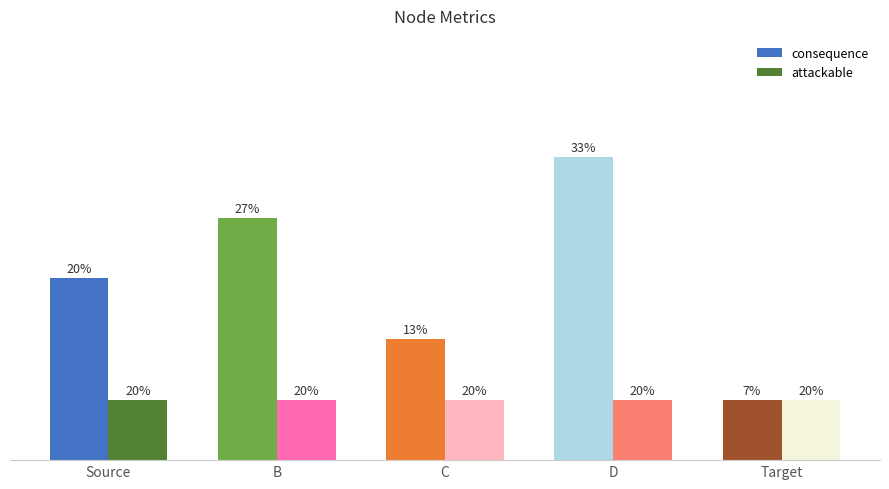

Rank the categories by consequence value from highest to lowest.

D, B, Source, C, Target